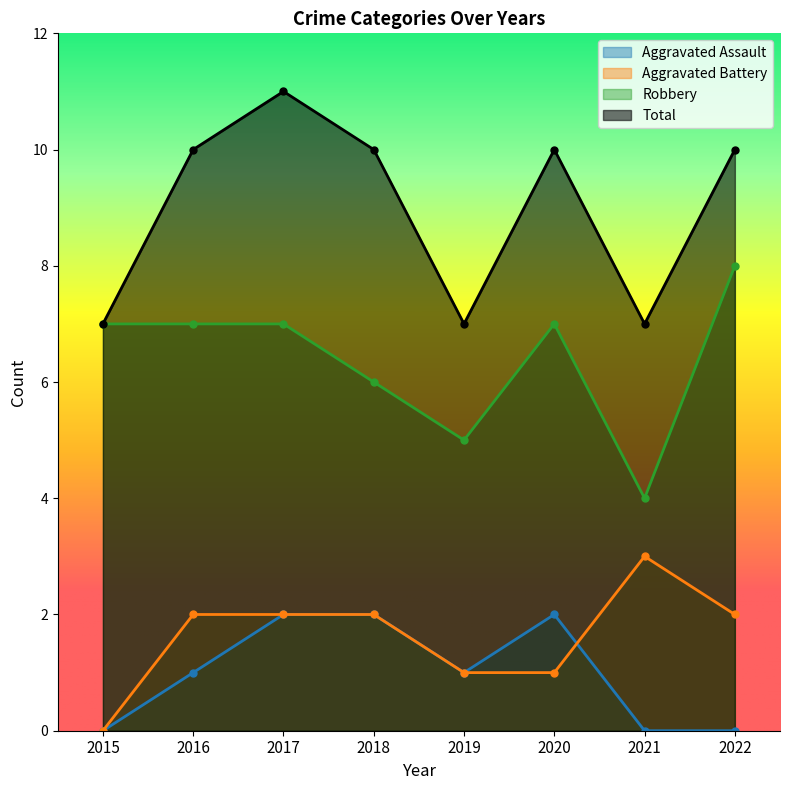

At 2017, list the series in order from smallest to largest.

Aggravated Assault, Aggravated Battery, Robbery, Total